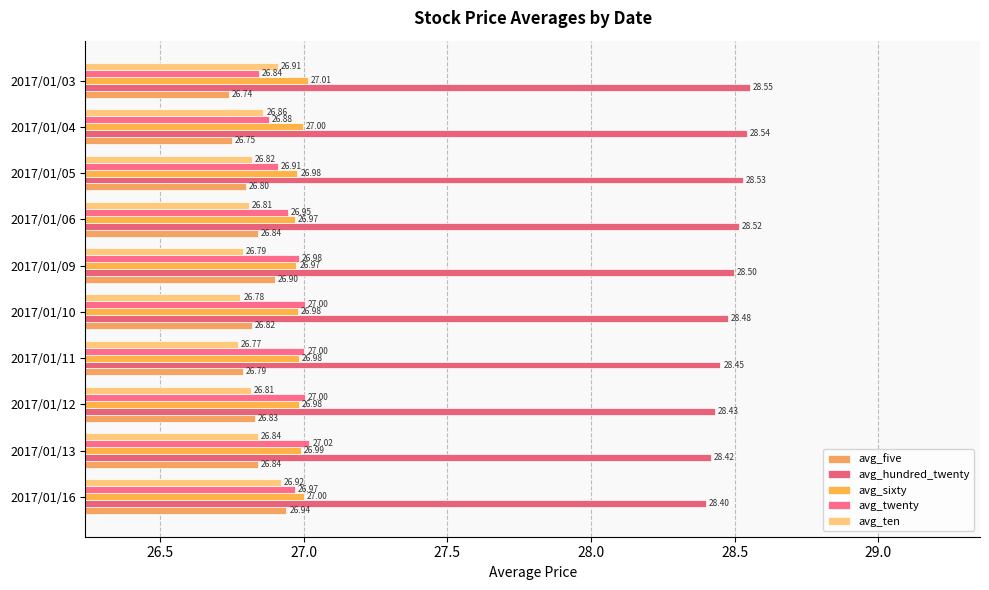

At which label does avg_twenty reach its minimum?

2017/01/03